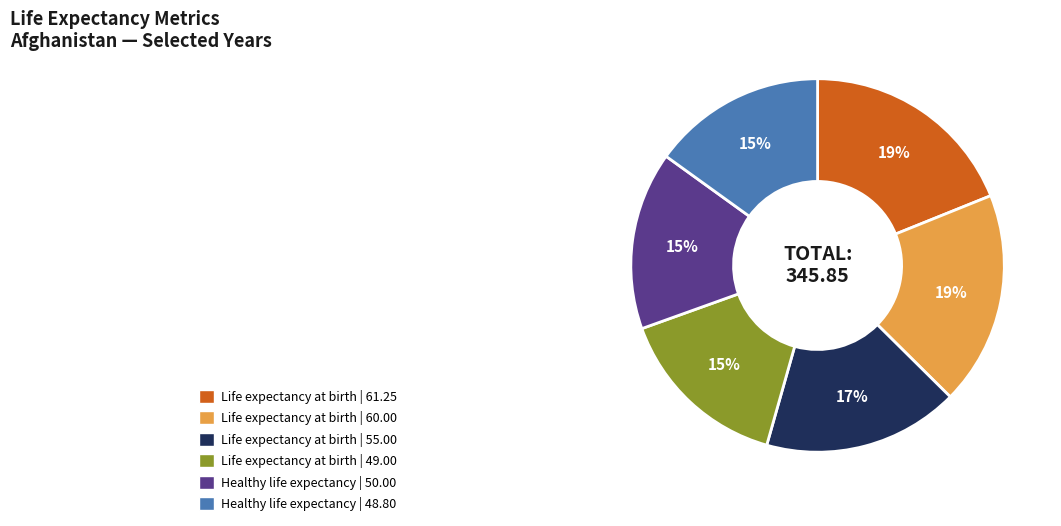

Is there any slice that represents more than half of the pie?

No